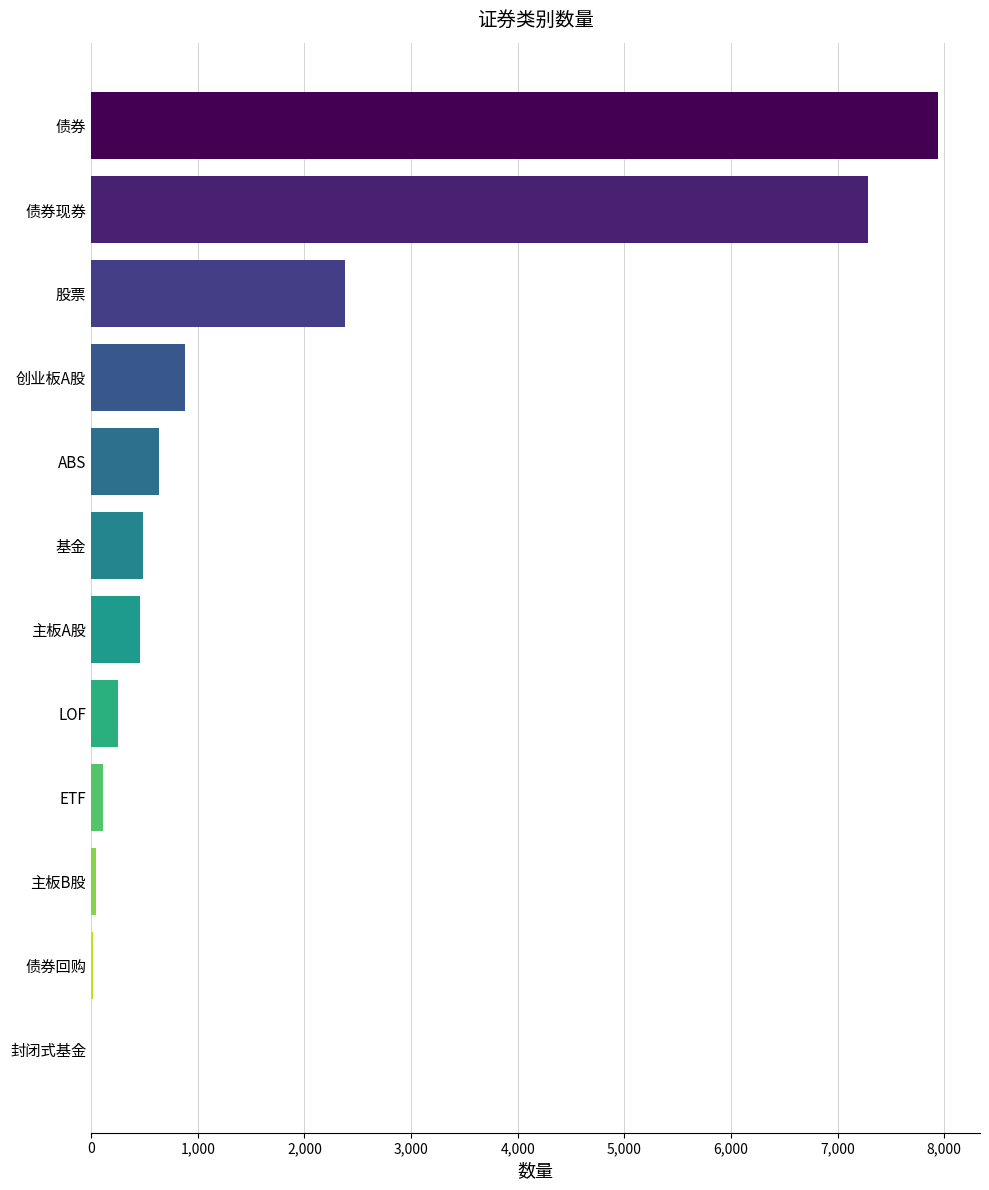

Which category has the highest value across all series?

债券